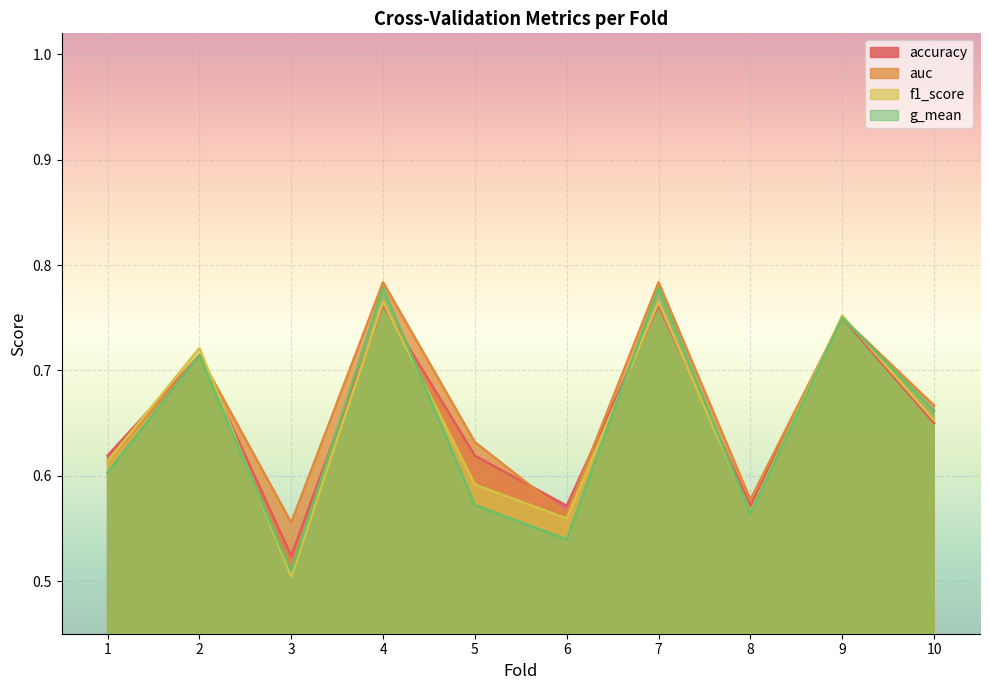

Rank the series by their maximum value, from highest to lowest.

auc, g_mean, f1_score, accuracy